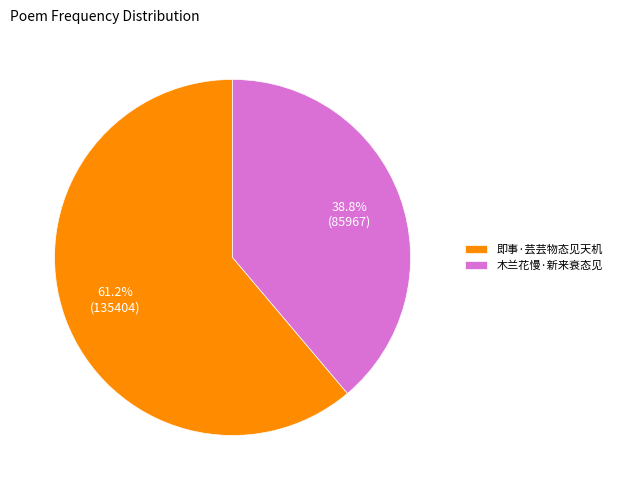

Is it true that 木兰花慢·新来衰态见 is 34% of the pie?

False